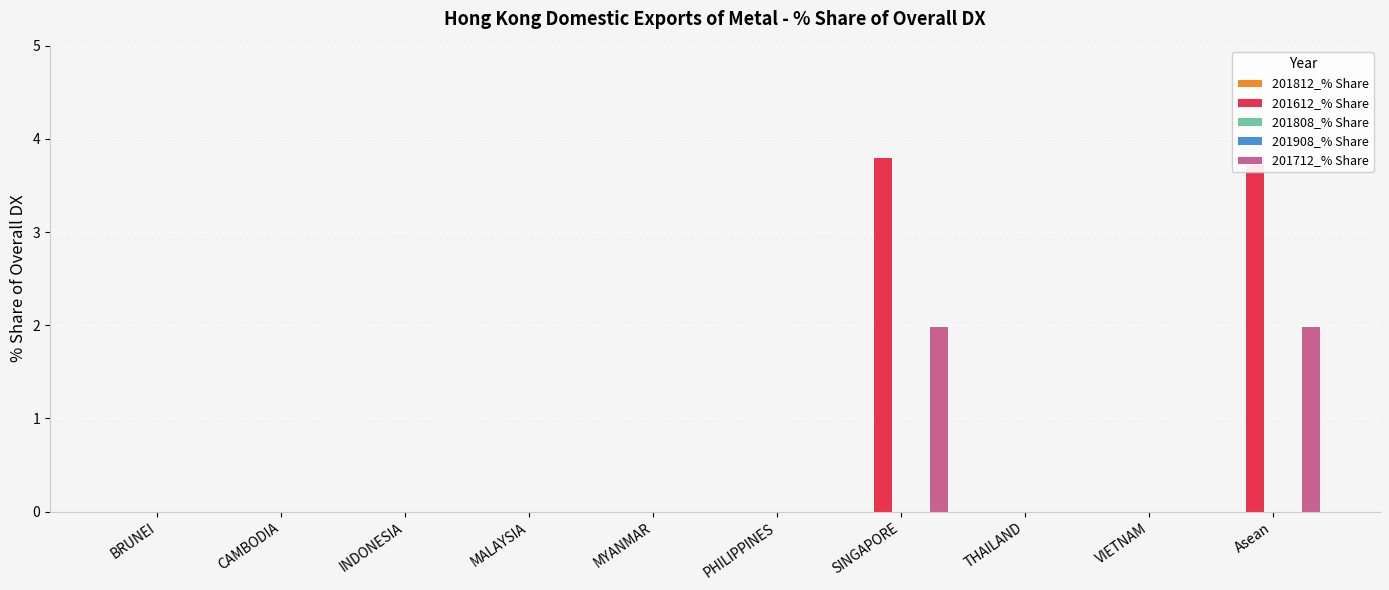

What is the maximum value for 201712_% Share?

2.0